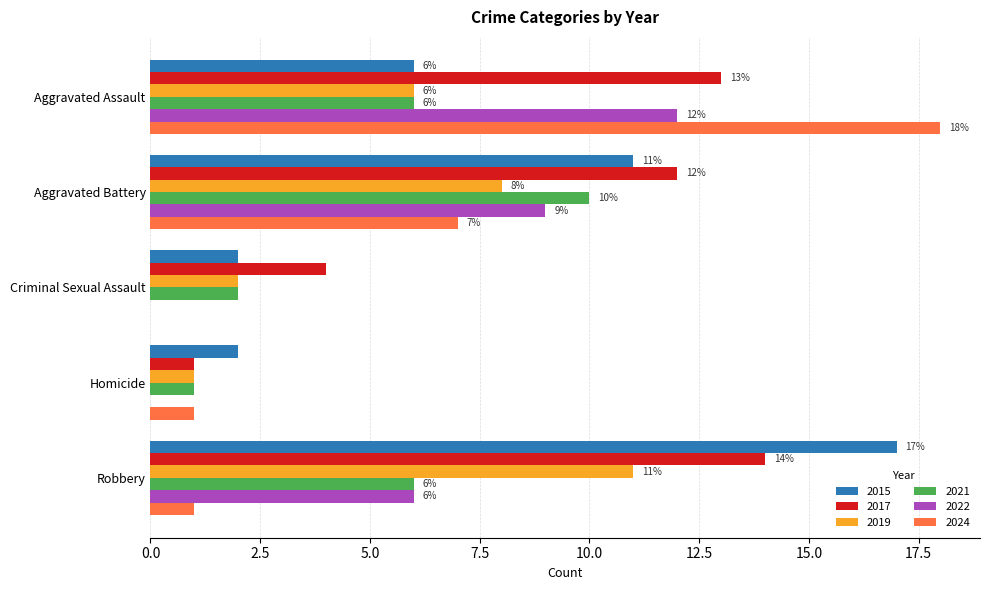

Which series has the largest total across all categories?

2017